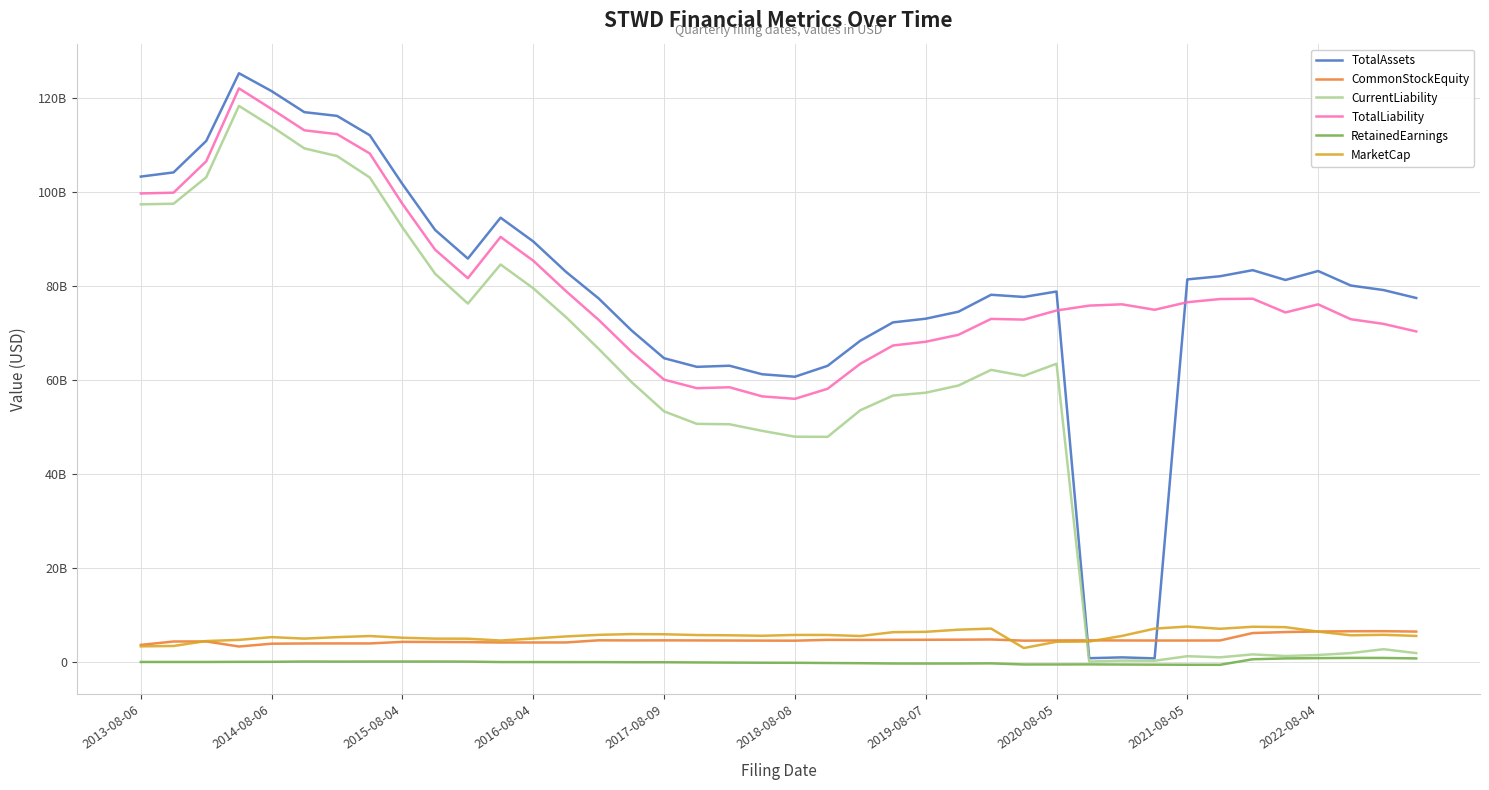

Does the chart have visible grid lines?

Yes